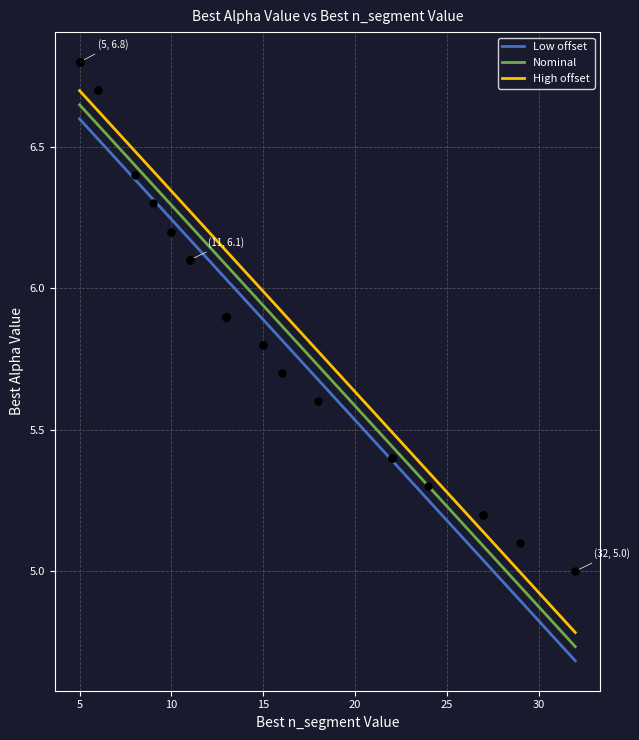

What is the change in value from 27 to 15?

+0.6